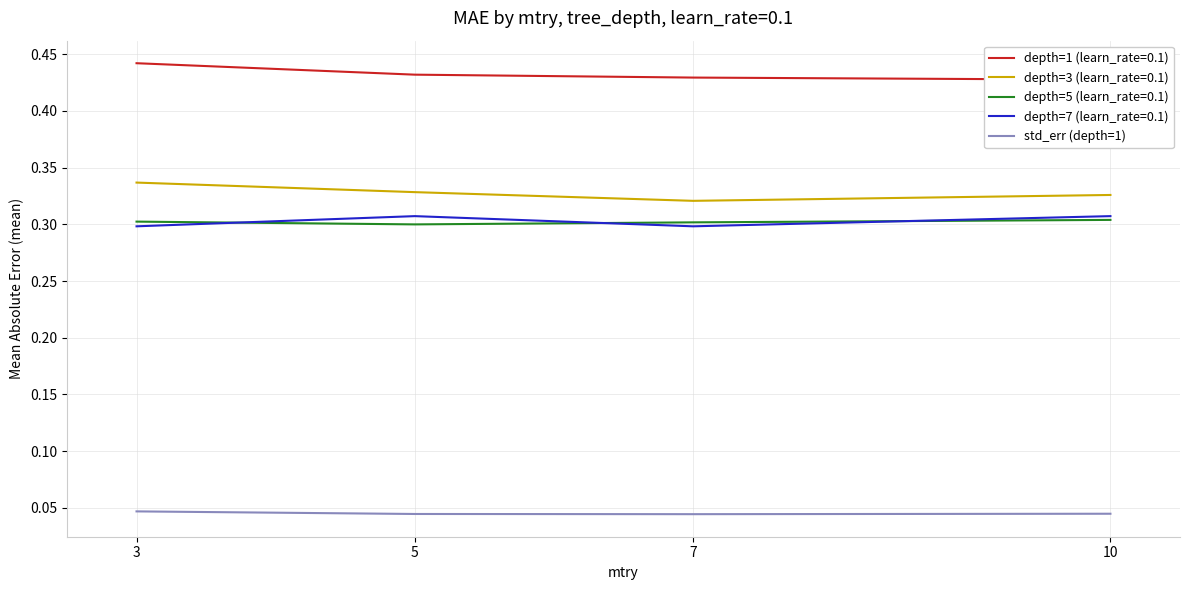

Is this an area chart (filled region under the line)?

No